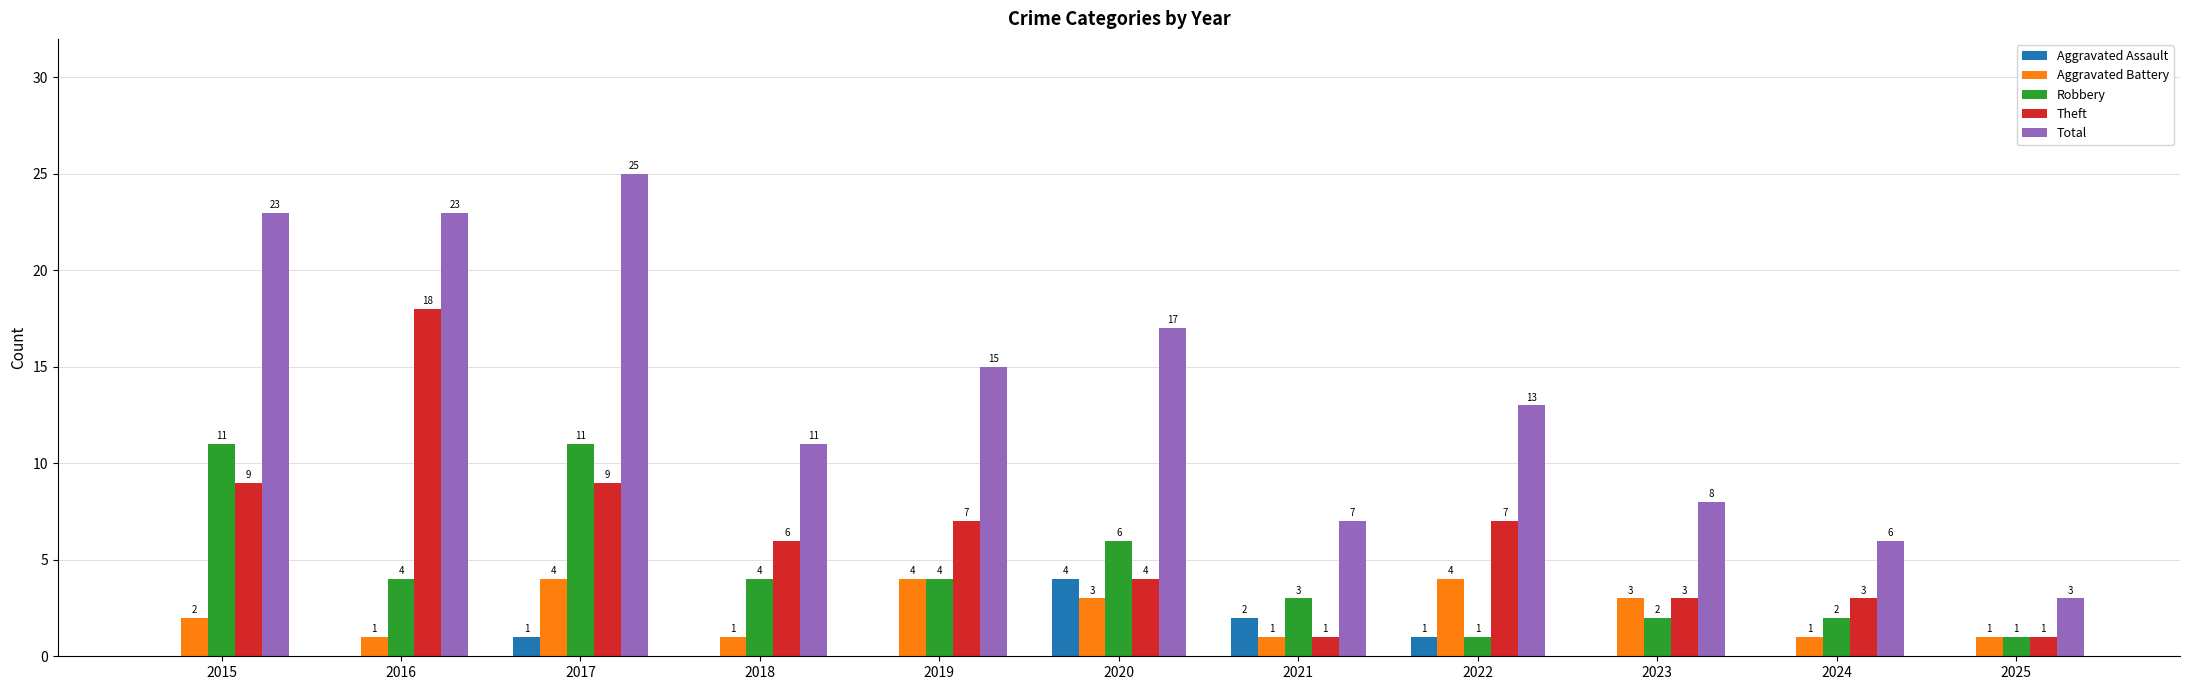

Which series has the widest spread of values?

Total